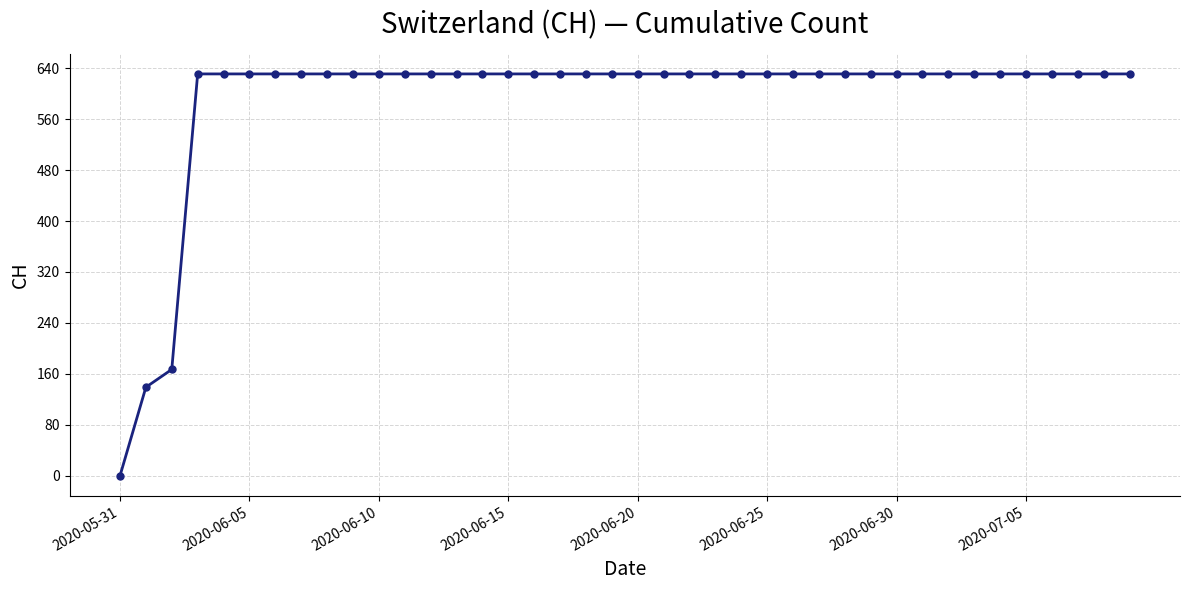

What is the greatest value displayed?

631